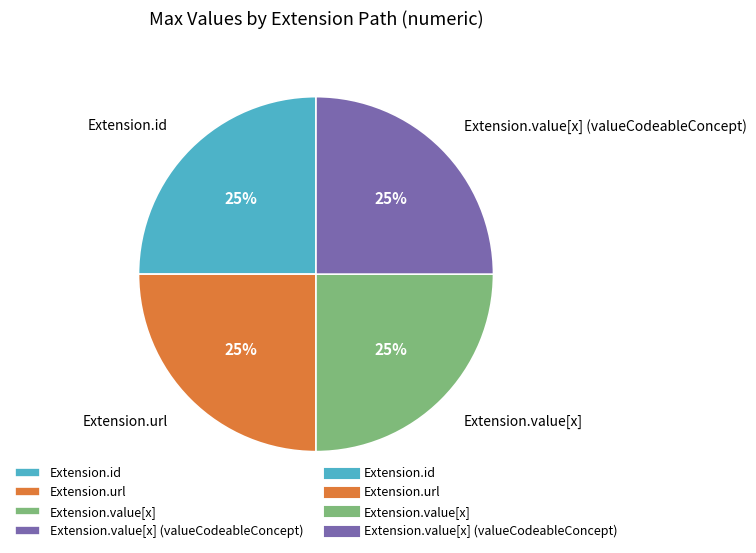

True or false: Extension.value[x] accounts for 13% of the total.

False